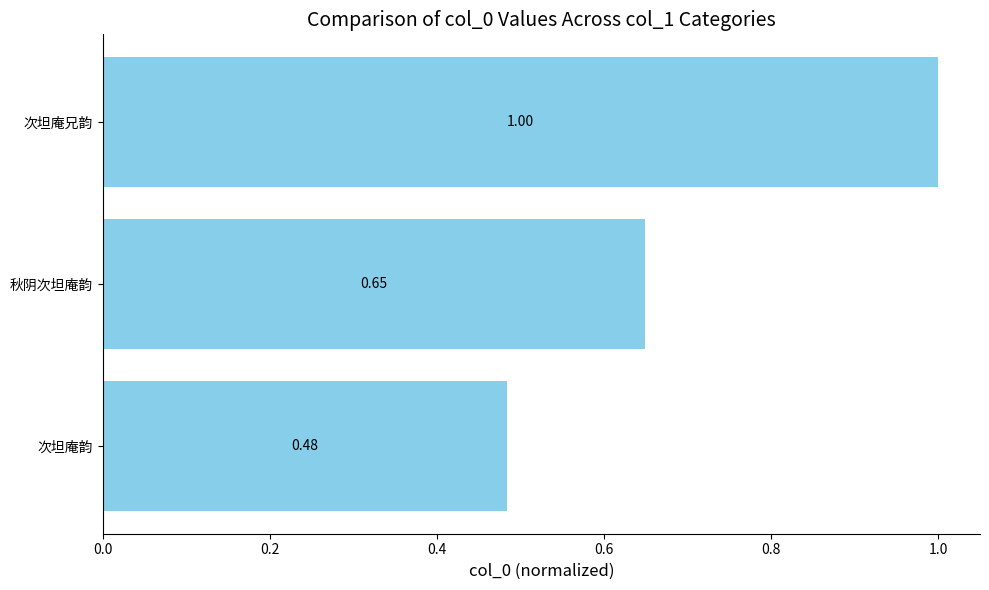

At which category does the chart reach its peak across all series?

次坦庵兄韵